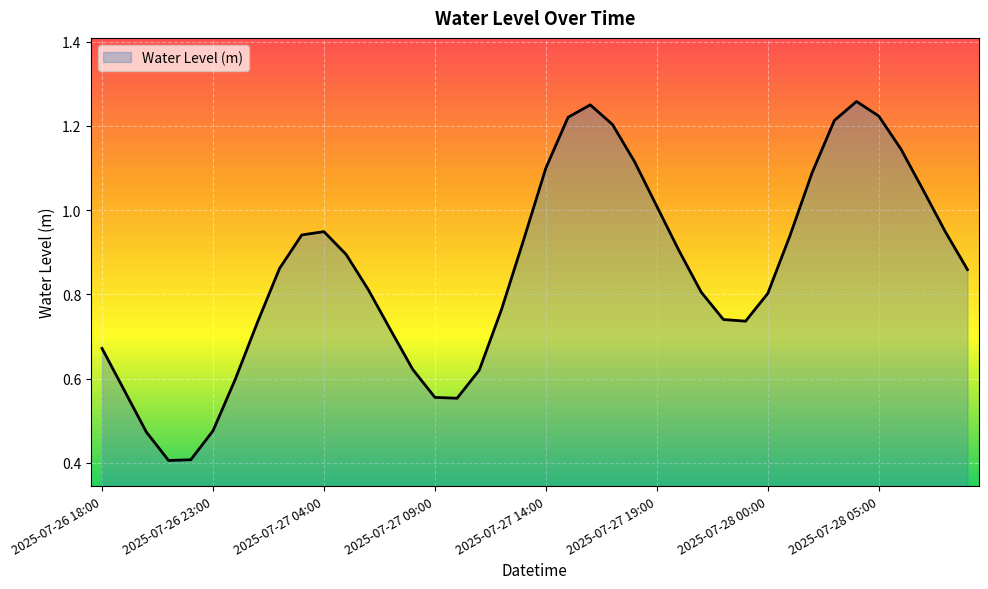

What is the smallest value displayed?

0.4